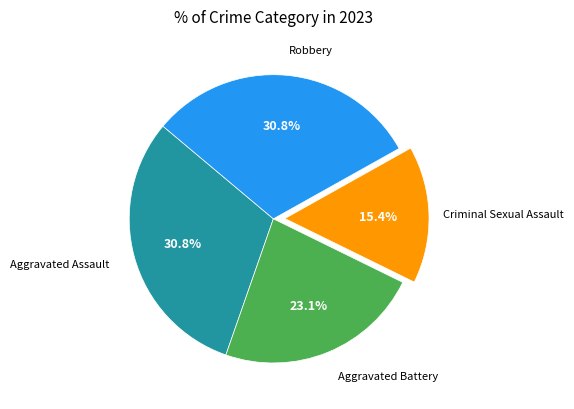

Does any single category account for the majority?

No